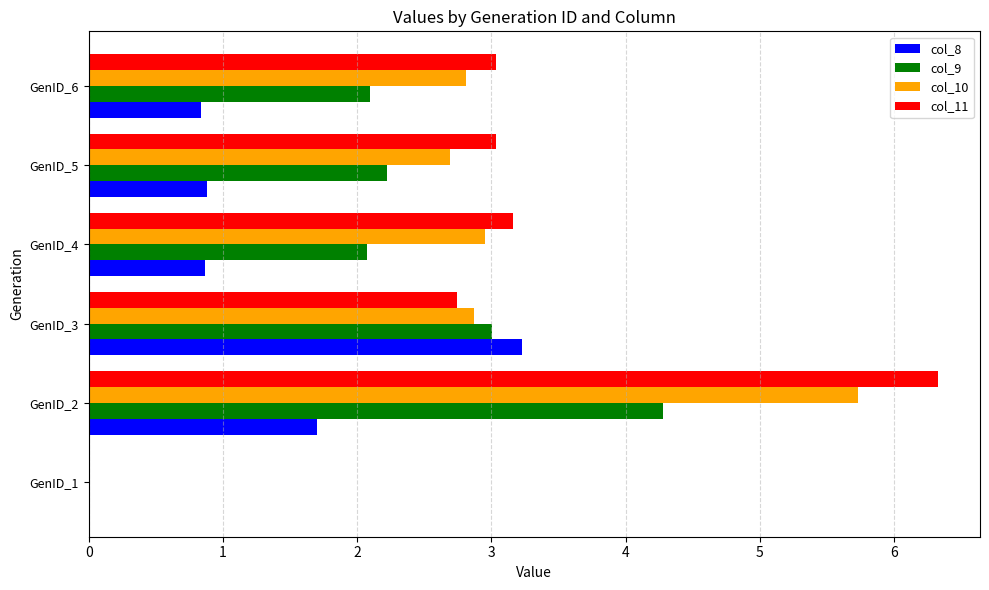

True or false: col_9 has a value of 4.3 at GenID_2.

True